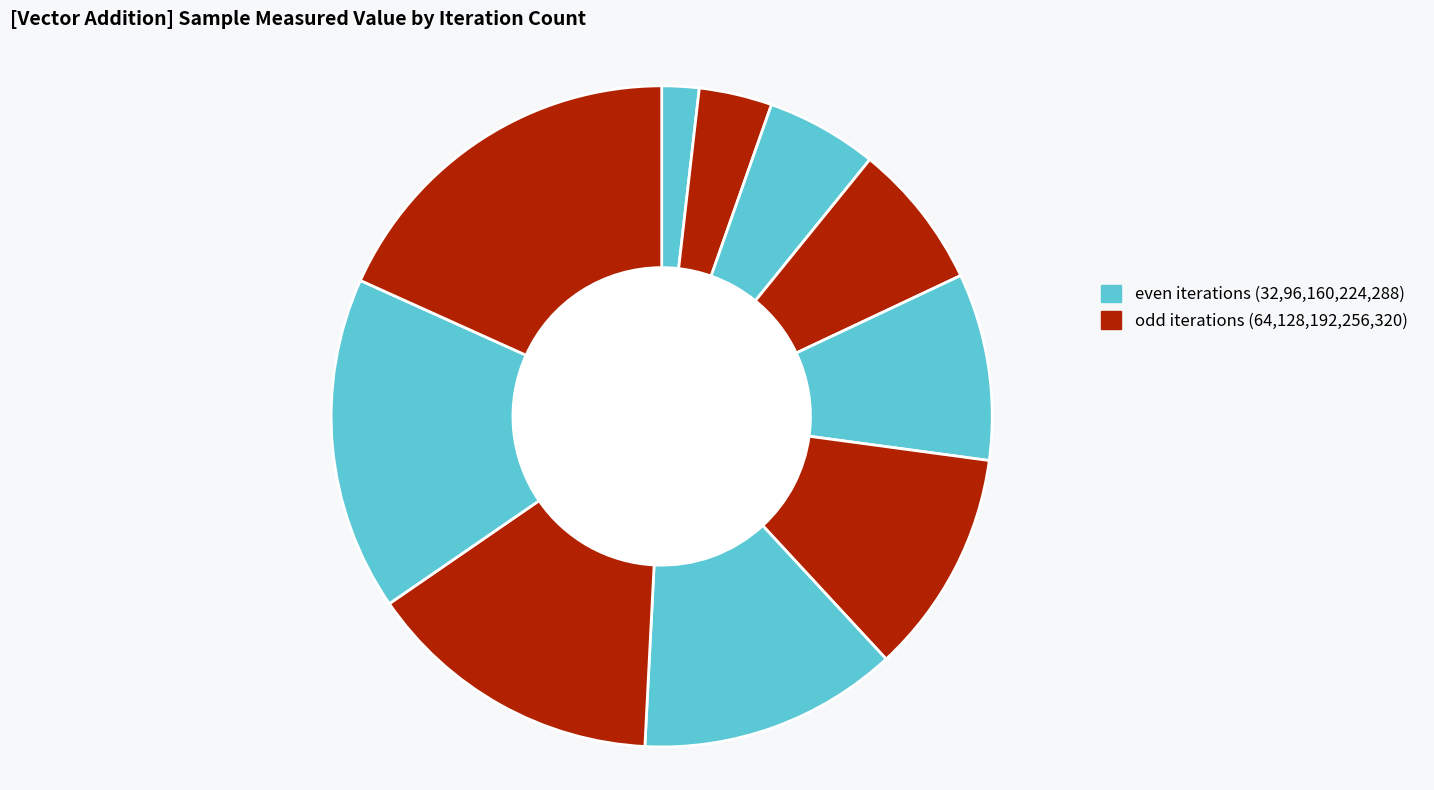

Count the number of slices in the pie.

10